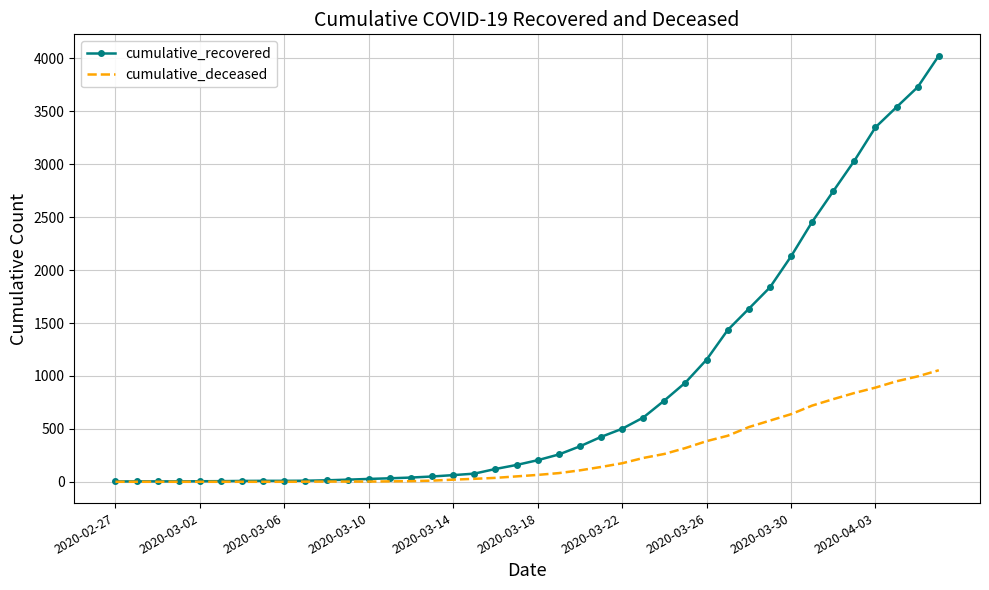

List the series in order of their peak value, lowest first.

cumulative_deceased, cumulative_recovered